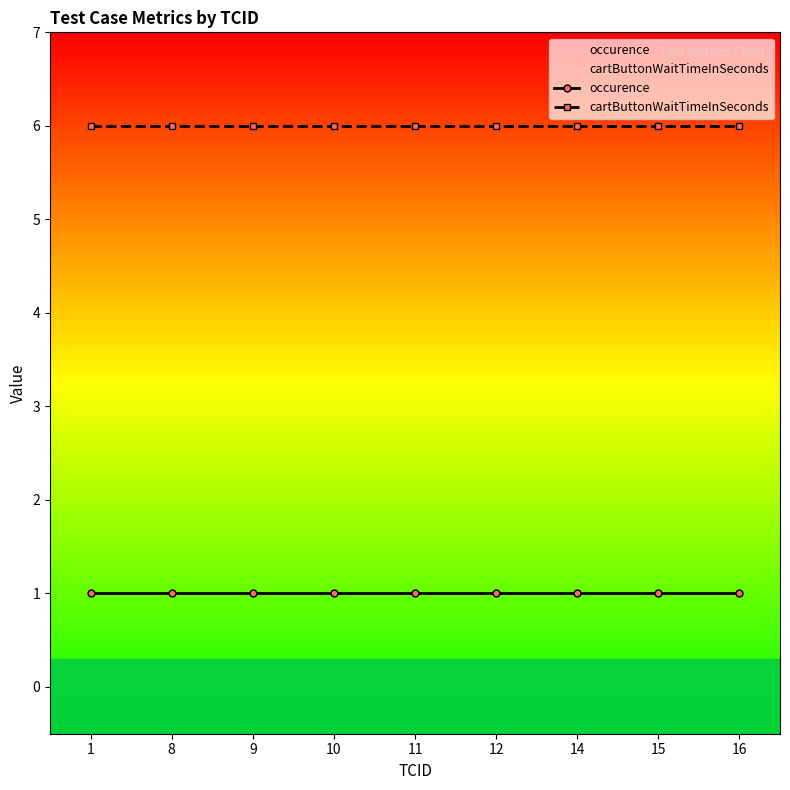

What are all the series names shown in the legend?

occurence, cartButtonWaitTimeInSeconds